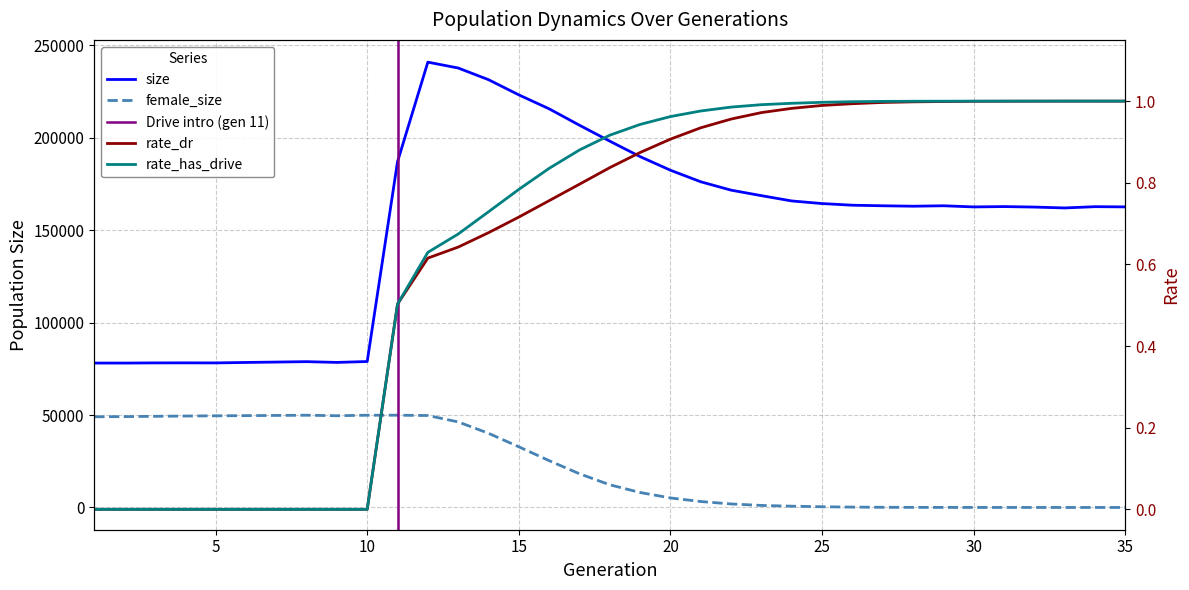

How many interior local peaks does the female_size series have?

2